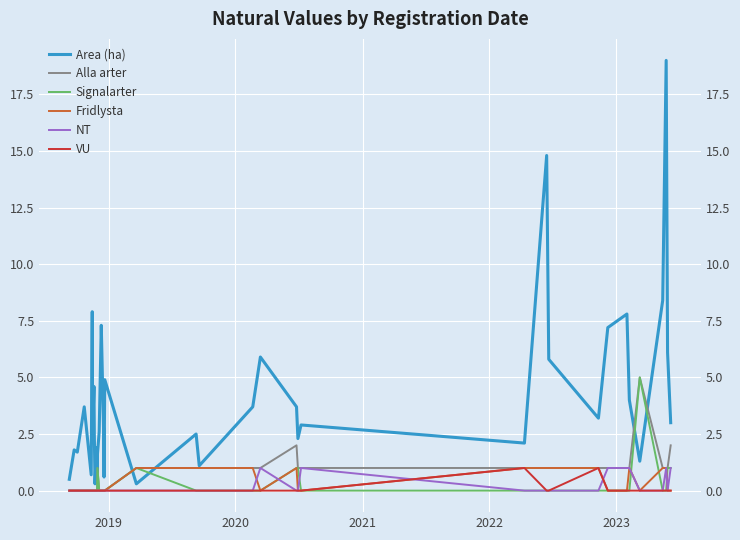

After their last crossing, which series has the higher values: Signalarter or Area (ha)?

Area (ha)